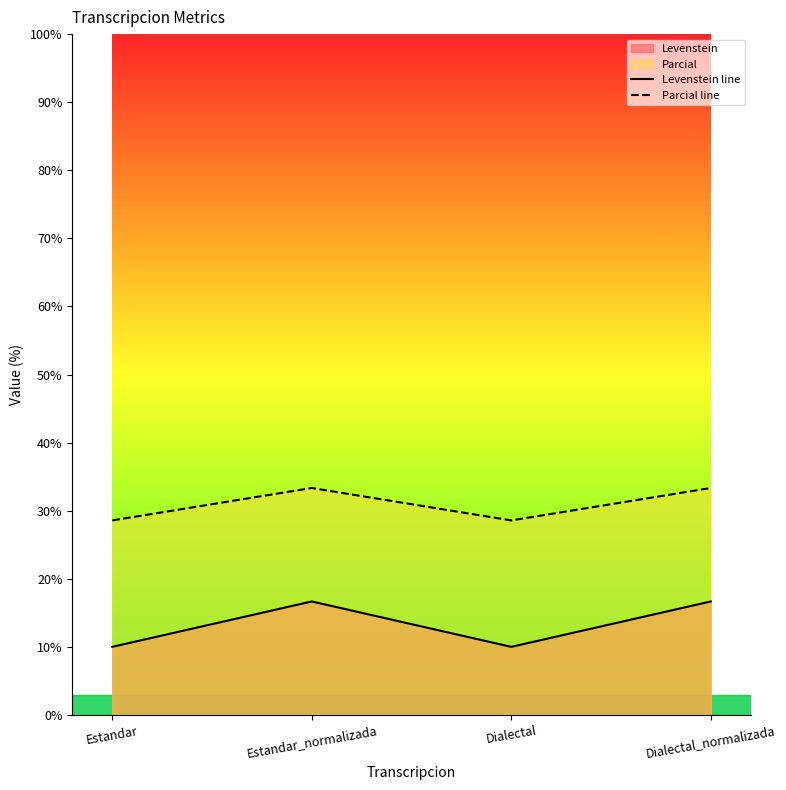

What is the value of the Parcial line point at the 1st from the left?

28.6